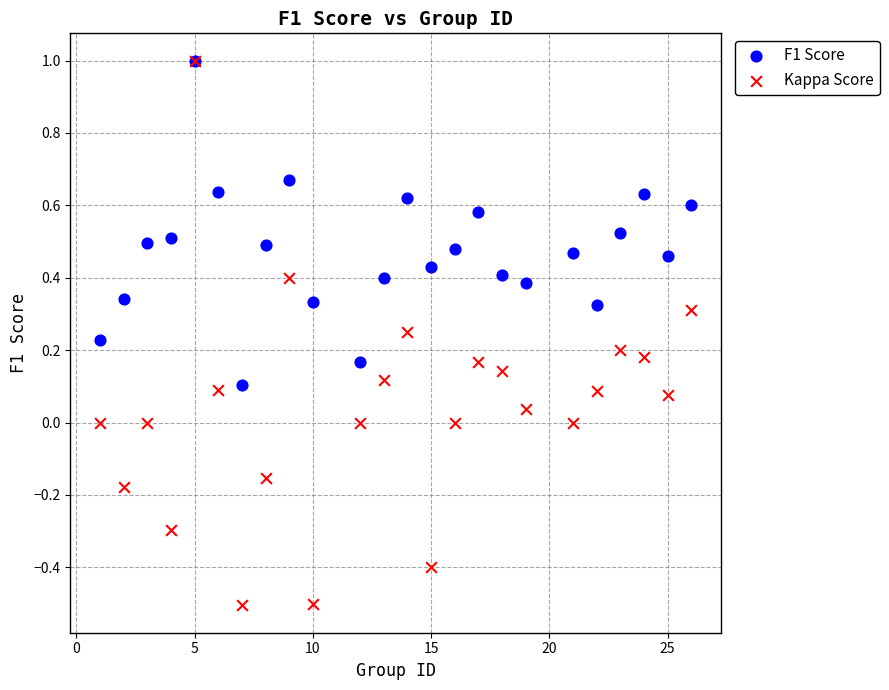

Which series contains the lowest Y value?

Kappa Score